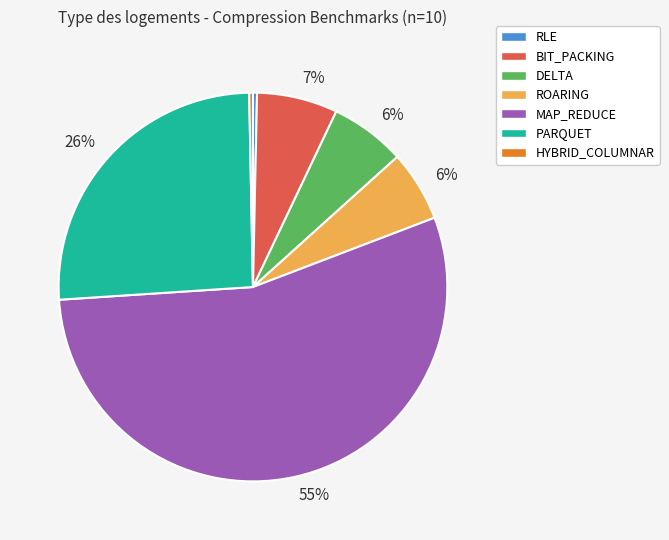

Combined, do PARQUET and MAP_REDUCE account for over 50%?

Yes